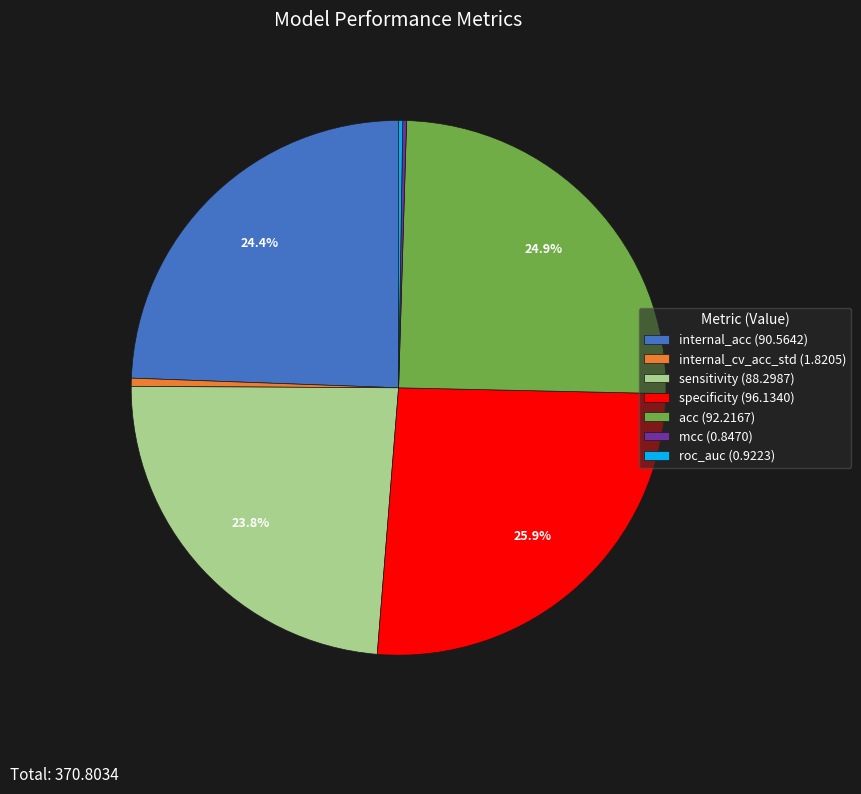

Is internal_acc the majority of the pie?

No